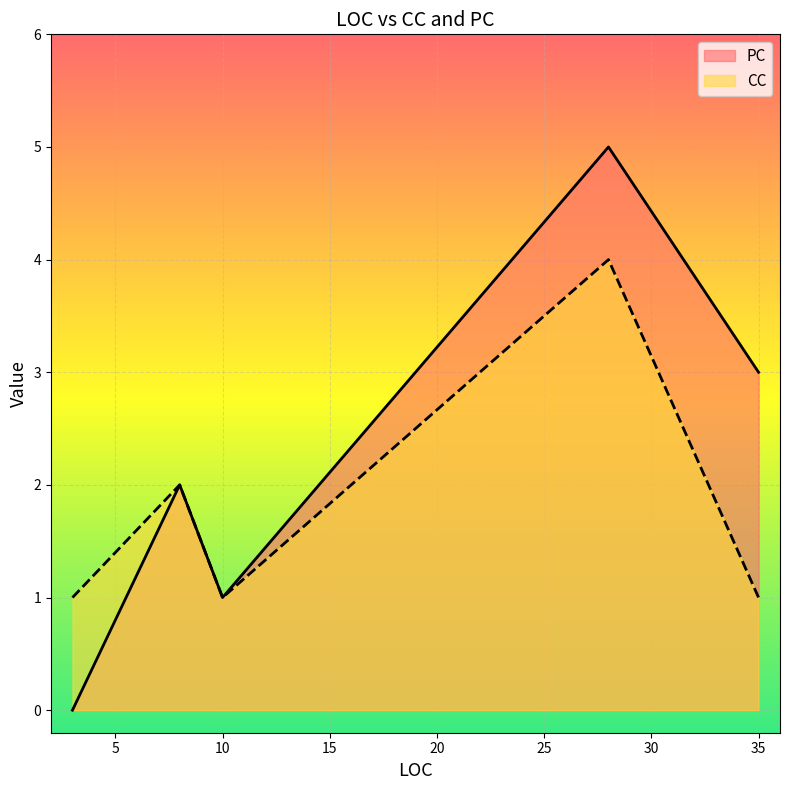

Which series has the largest total across all categories?

PC